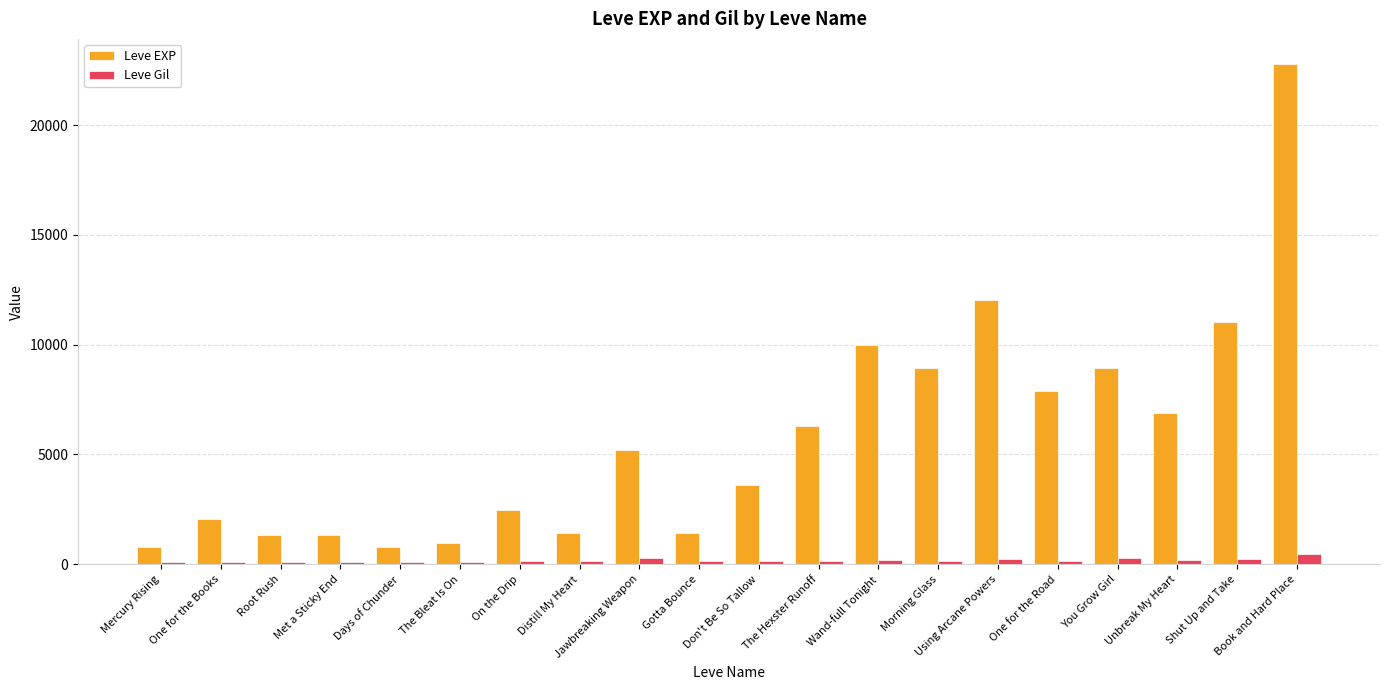

What is the sum of all Leve EXP values?

116180